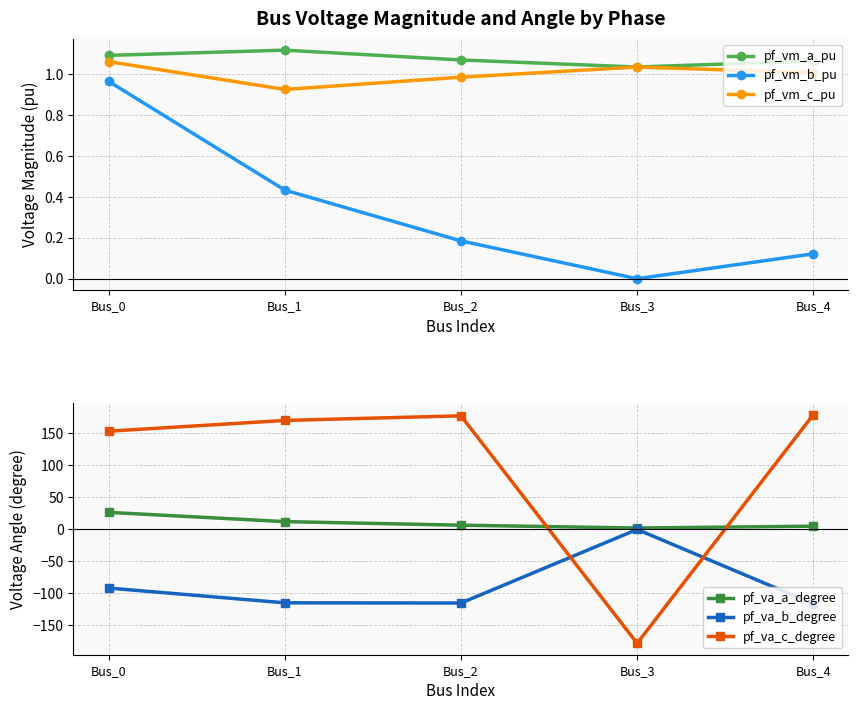

List the series in order of their peak value, highest first.

pf_va_c_degree, pf_va_a_degree, pf_vm_a_pu, pf_vm_c_pu, pf_vm_b_pu, pf_va_b_degree